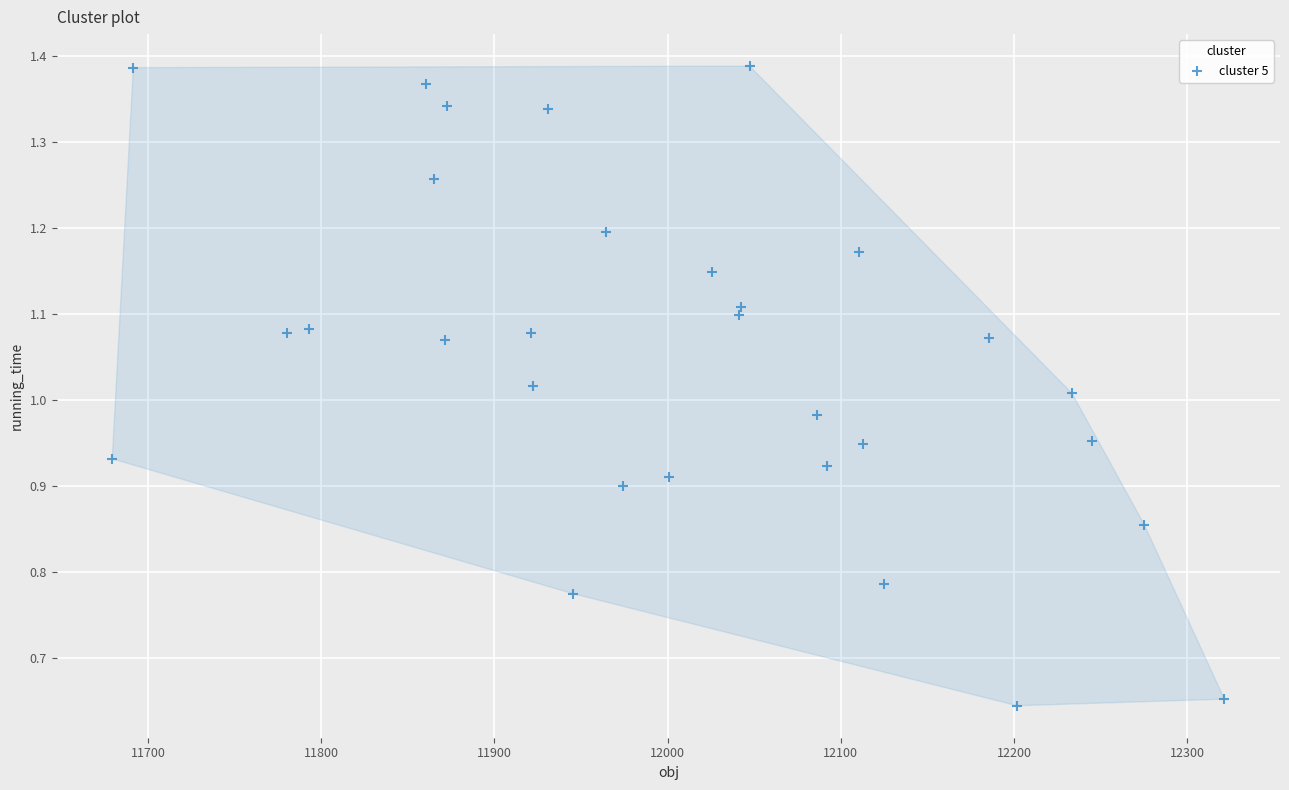

What is the range of X values (max minus min)?

642.1